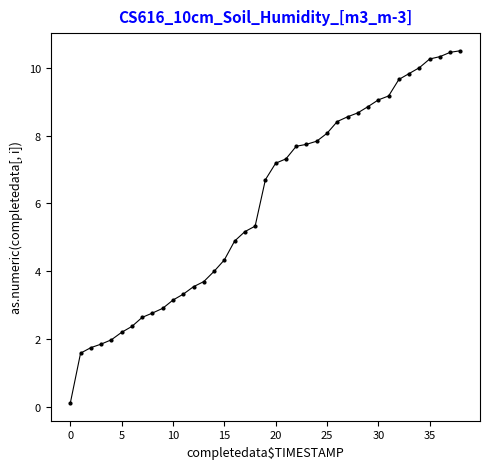

What is the sum of all values?

233.8